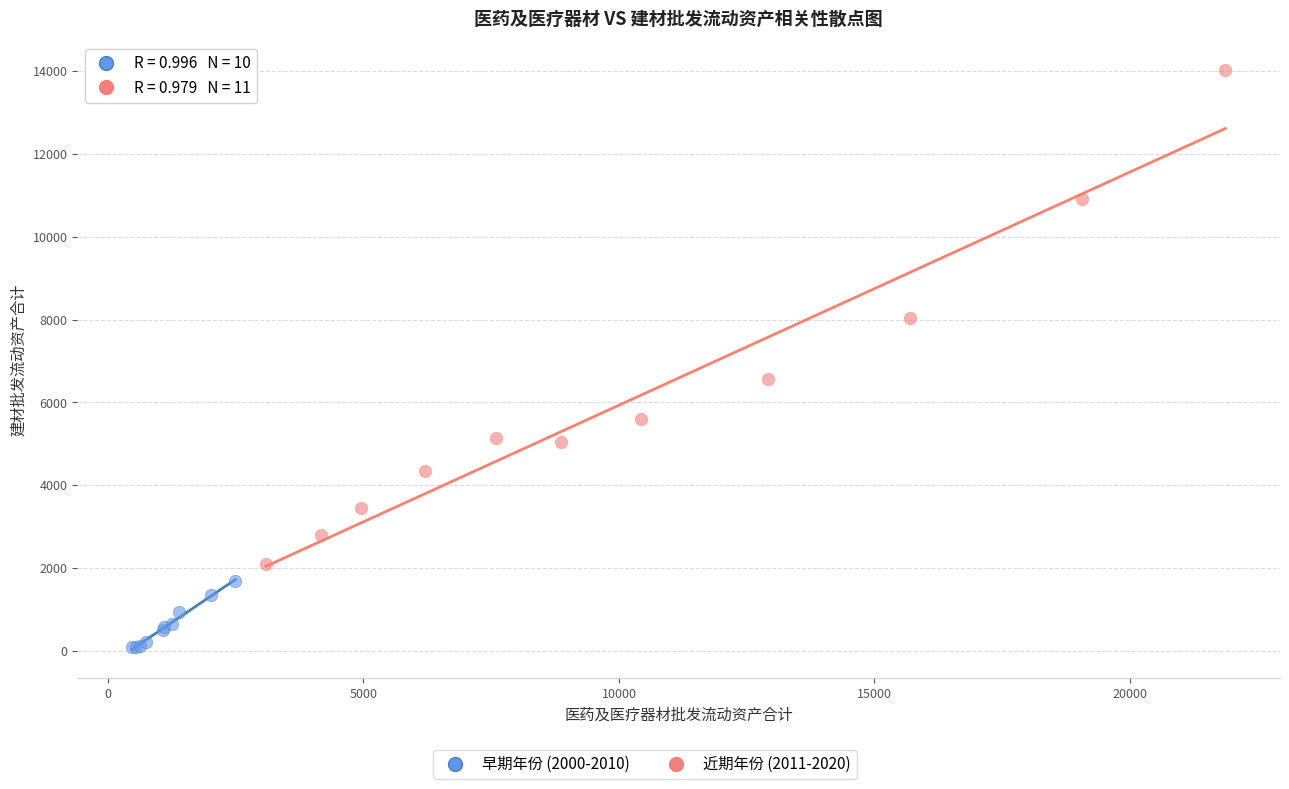

Which series reaches the minimum Y coordinate?

早期年份 (2000-2010)